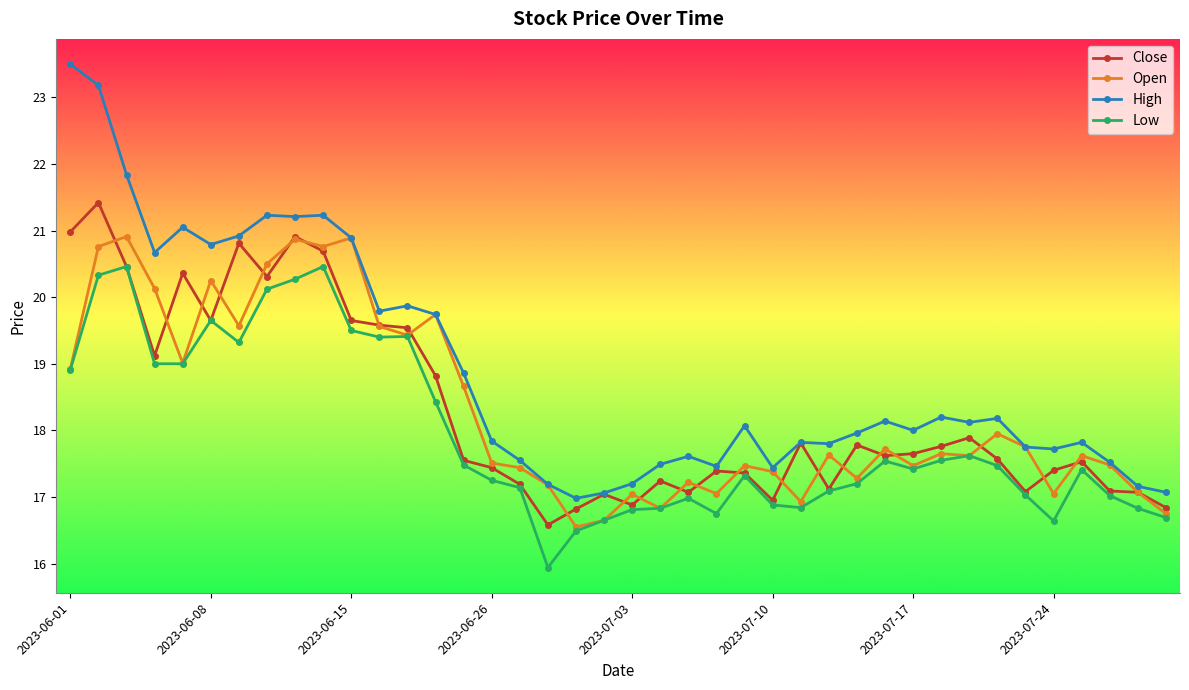

What is the maximum value shown in the chart?

23.5